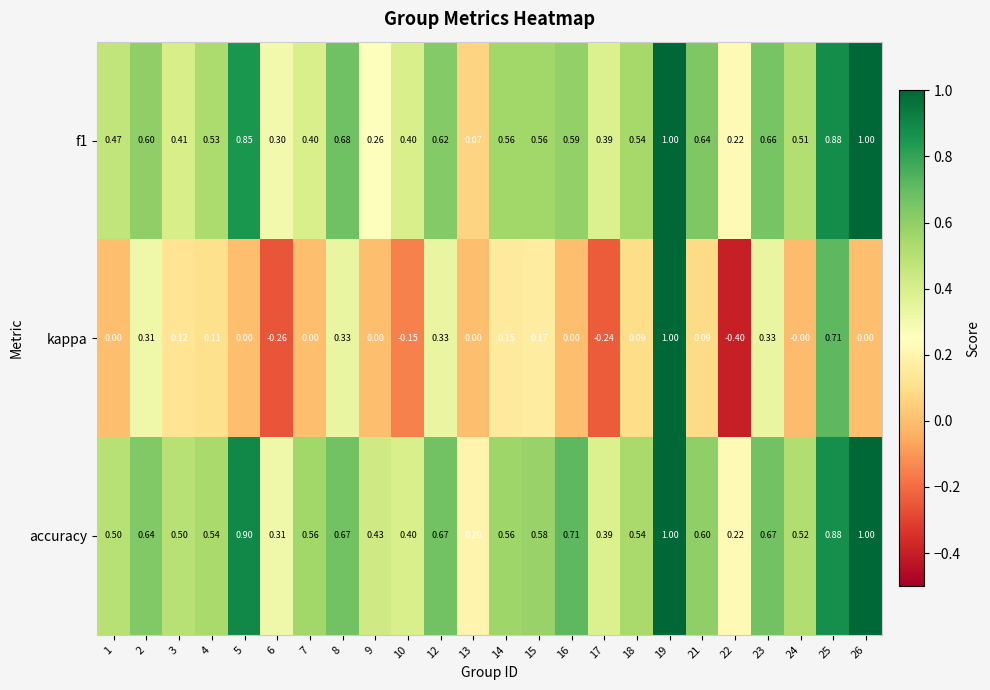

Between 7 and 8, which series saw the biggest shift?

kappa